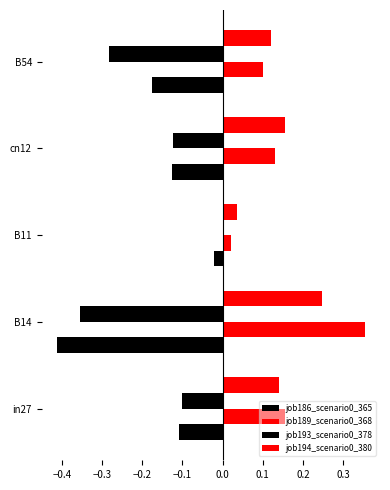

Which series has the largest total across all categories?

job189_scenario0_368